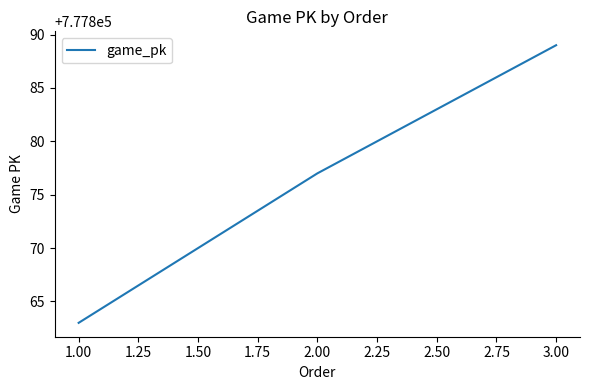

Rank the categories by value from lowest to highest.

1.00, 2.00, 3.00